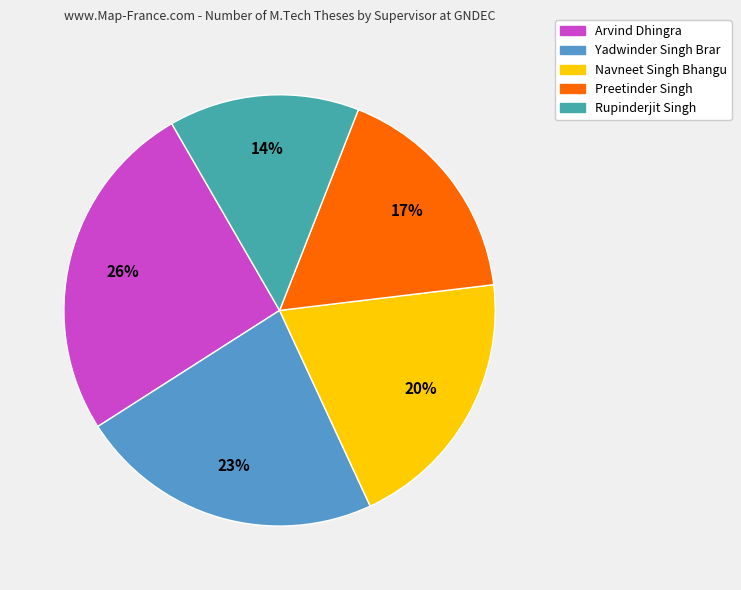

To the nearest percent, what is the average slice percentage?

20%